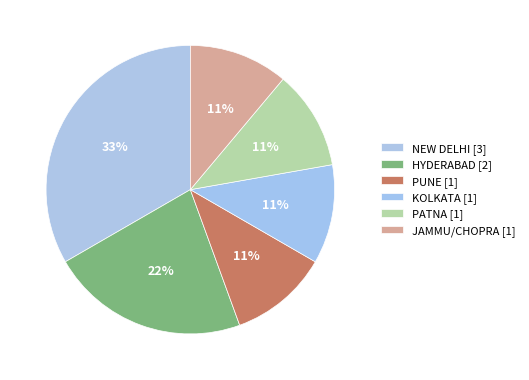

How many slices are in this pie chart?

6